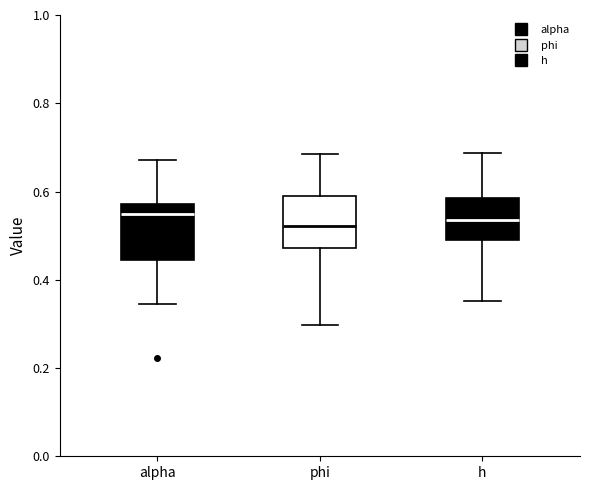

Reading left to right, read every box against the y-axis: the position of its median line, the range the box covers, and the ends of its whiskers. The values are not printed on the chart, so give them approximately, as read against the axis.

alpha: median 0.54, box 0.44 to 0.58, whiskers 0.34 to 0.68
phi: median 0.52, box 0.48 to 0.58, whiskers 0.30 to 0.68
h: median 0.54, box 0.48 to 0.58, whiskers 0.36 to 0.68